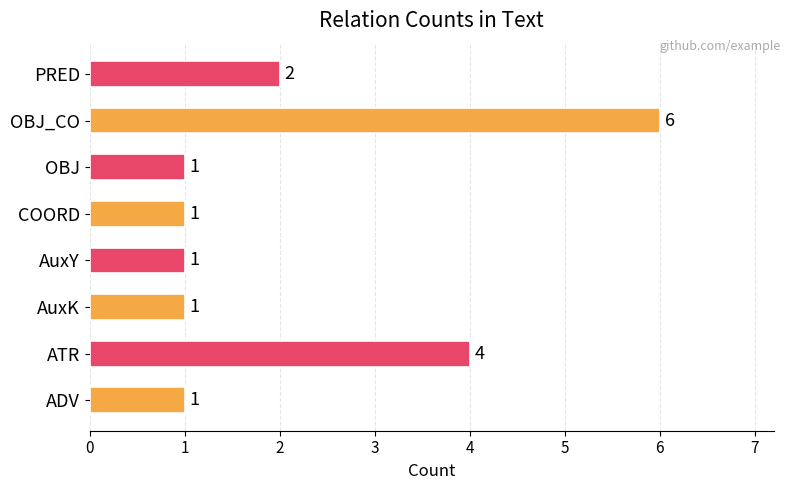

Count the number of values greater than 1.

3